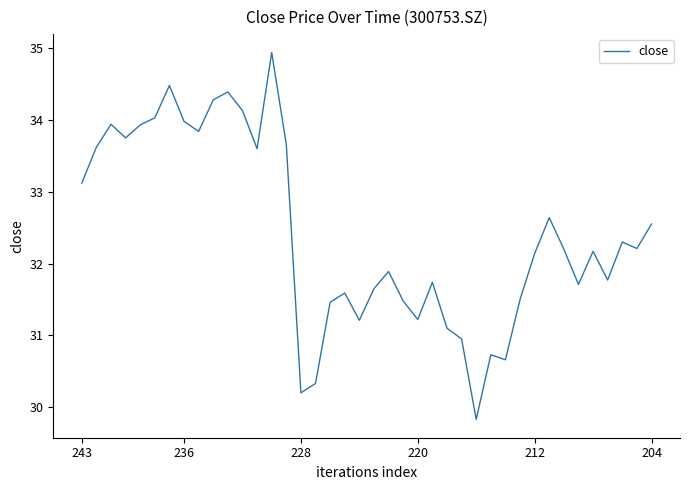

What is the maximum value shown in the chart?

34.9